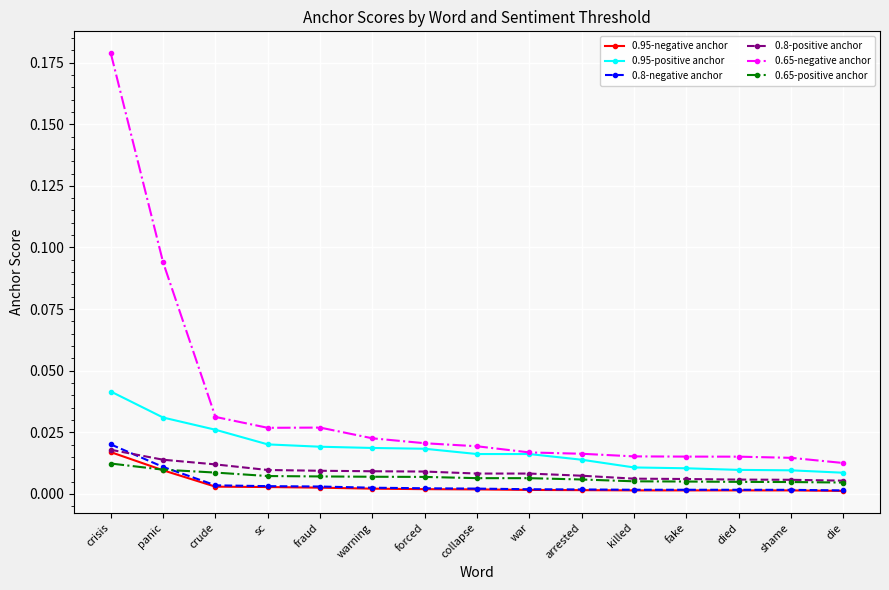

At which label does 0.8-negative anchor reach its peak?

crisis